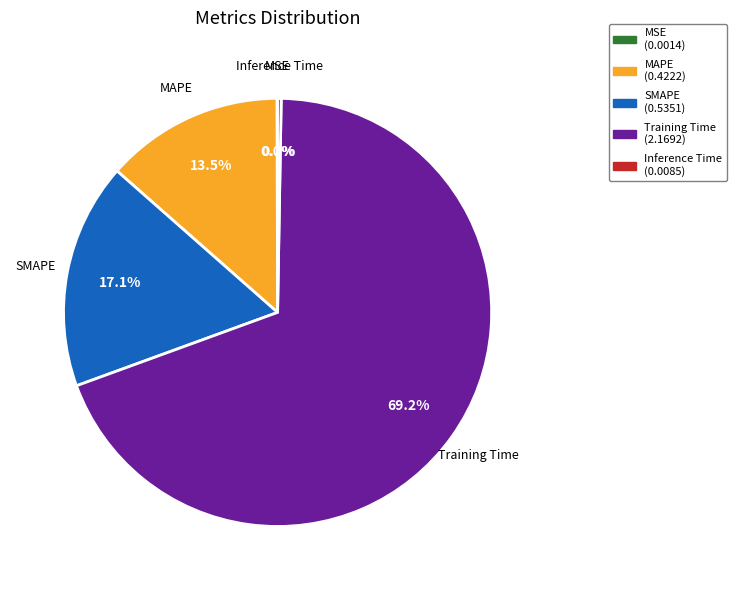

Which slice represents more than half of the pie?

Training Time